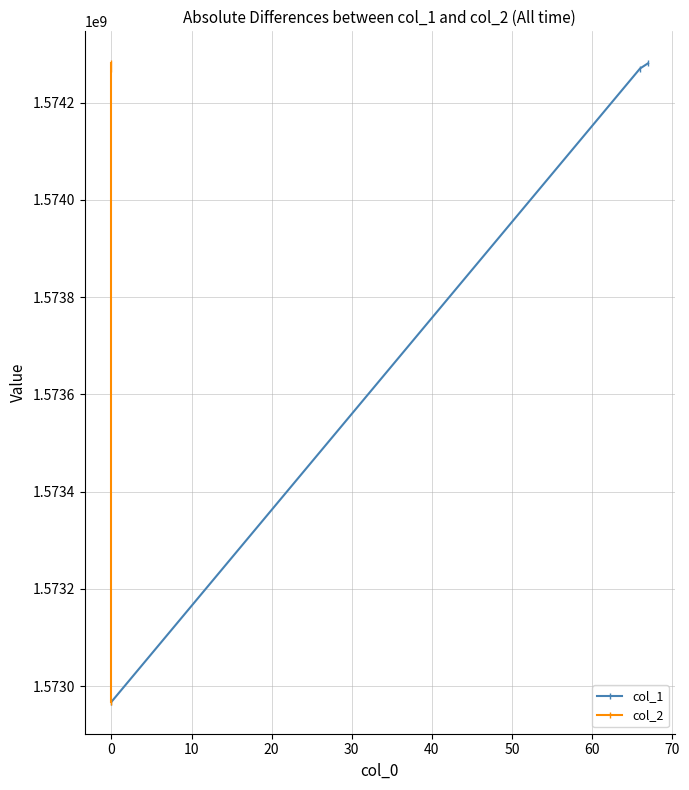

How many lines are shown in the chart?

2